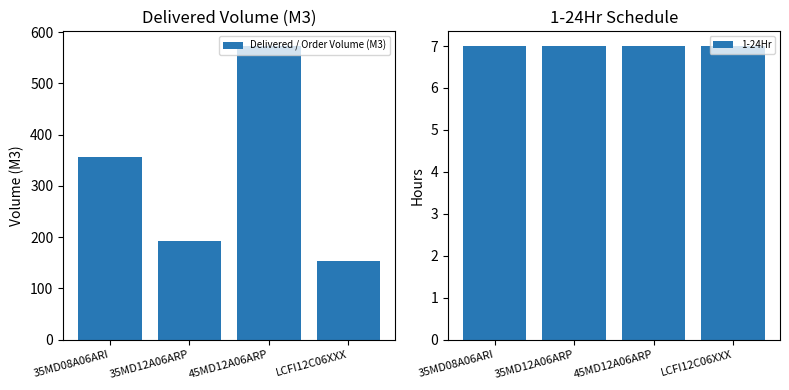

Reading right to left, what are all the values shown in this chart?

Delivered / Order Volume (M3): 154.0	573.0	192.5	357.0
1-24Hr: 7.0	7.0	7.0	7.0